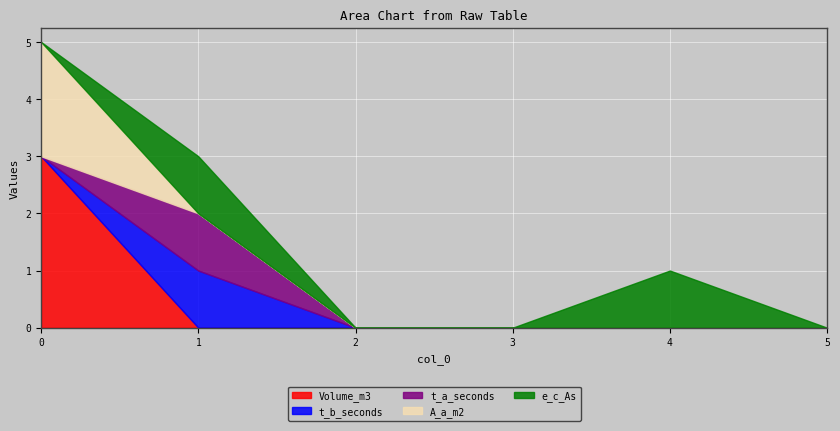

How many times do Volume_m3 and t_a_seconds cross each other?

1